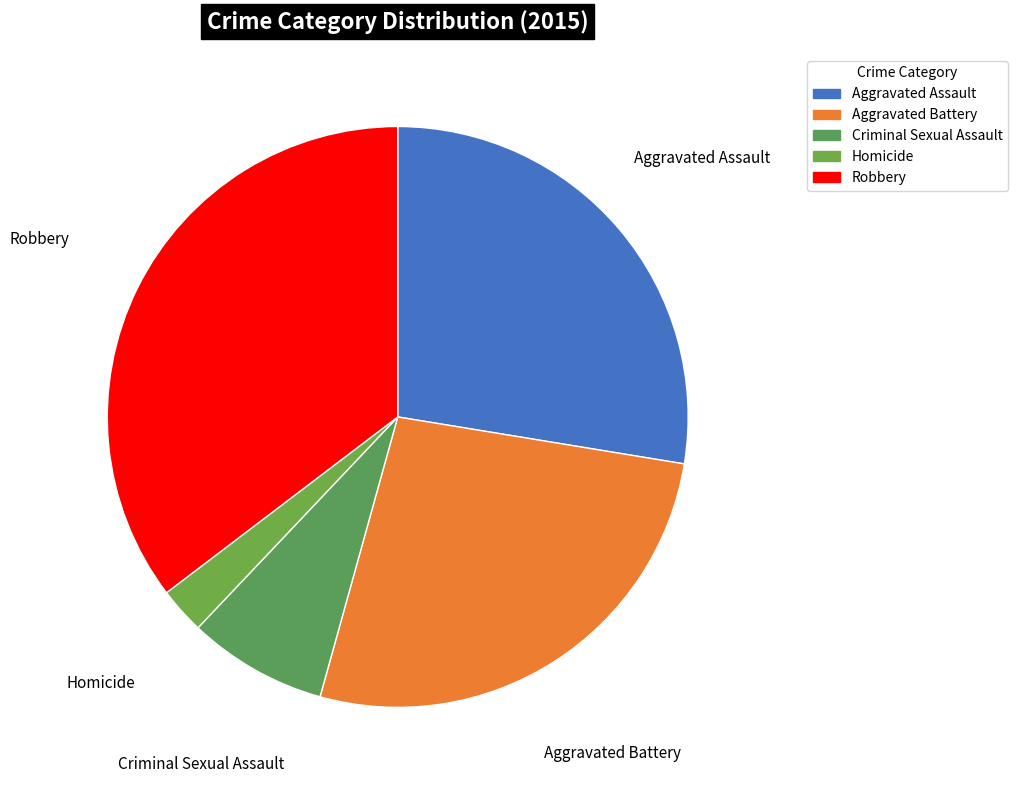

Which category has the biggest portion of the pie?

Robbery